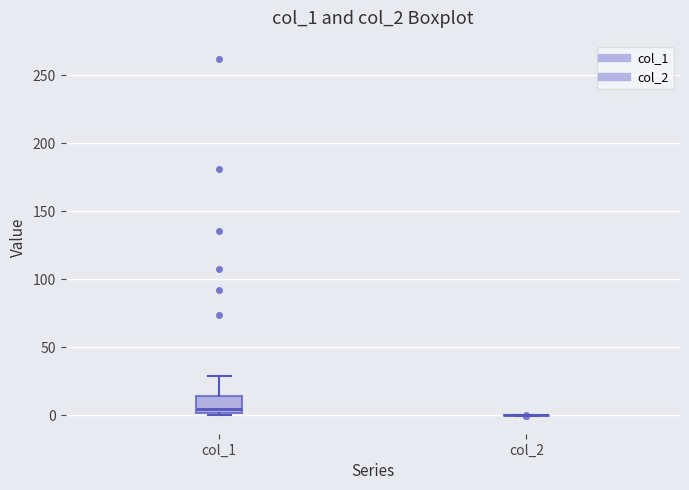

Comparing the boxes themselves (not the whiskers), which one is the tallest?

col_1